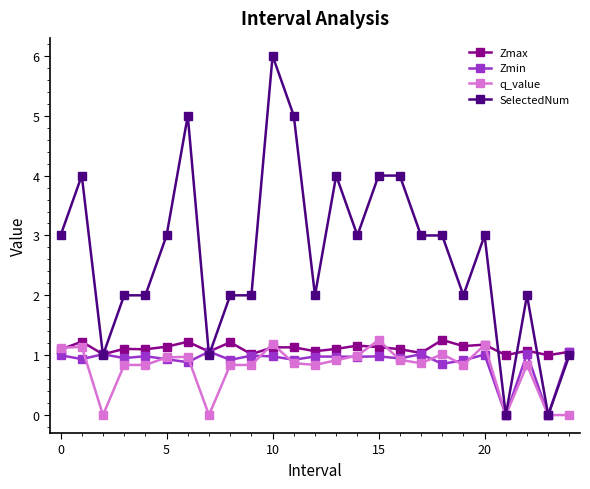

Does the chart display data point markers on the line(s)?

Yes